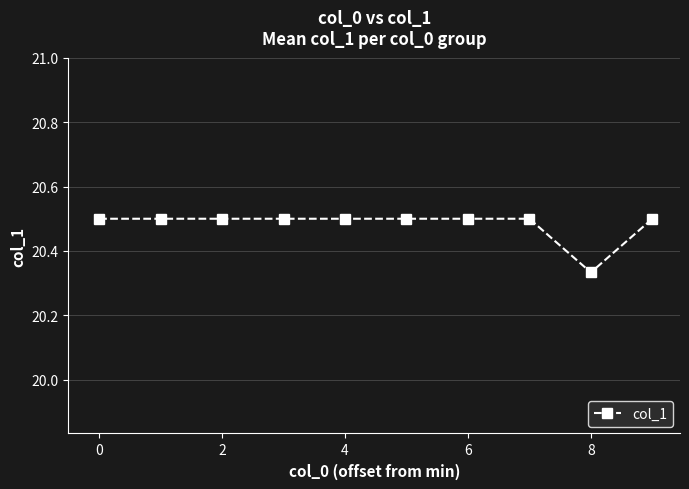

What is the greatest value displayed?

20.5